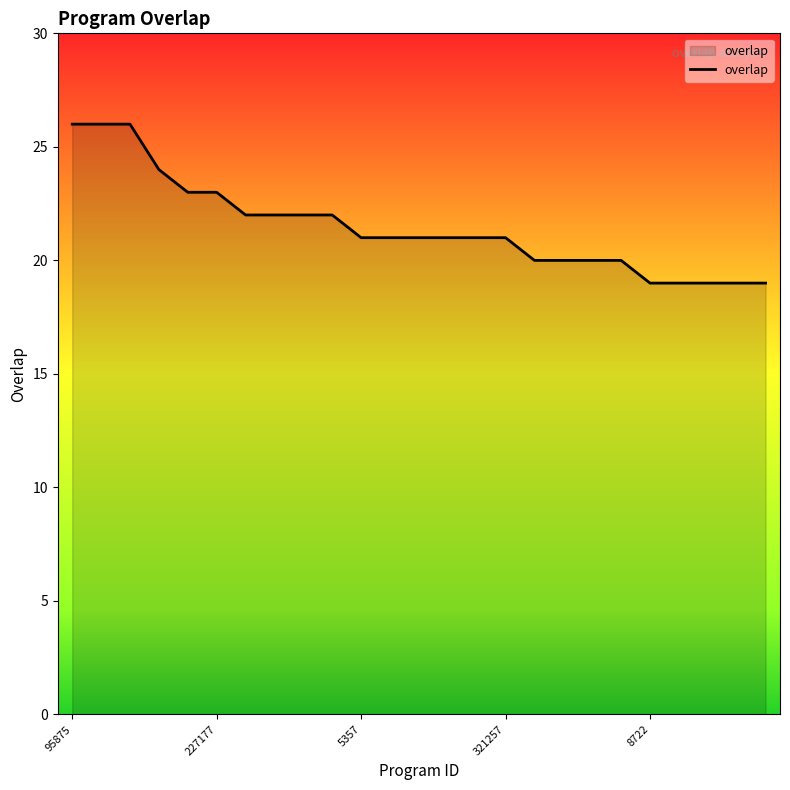

Count the values in the range 20 to 22.

14